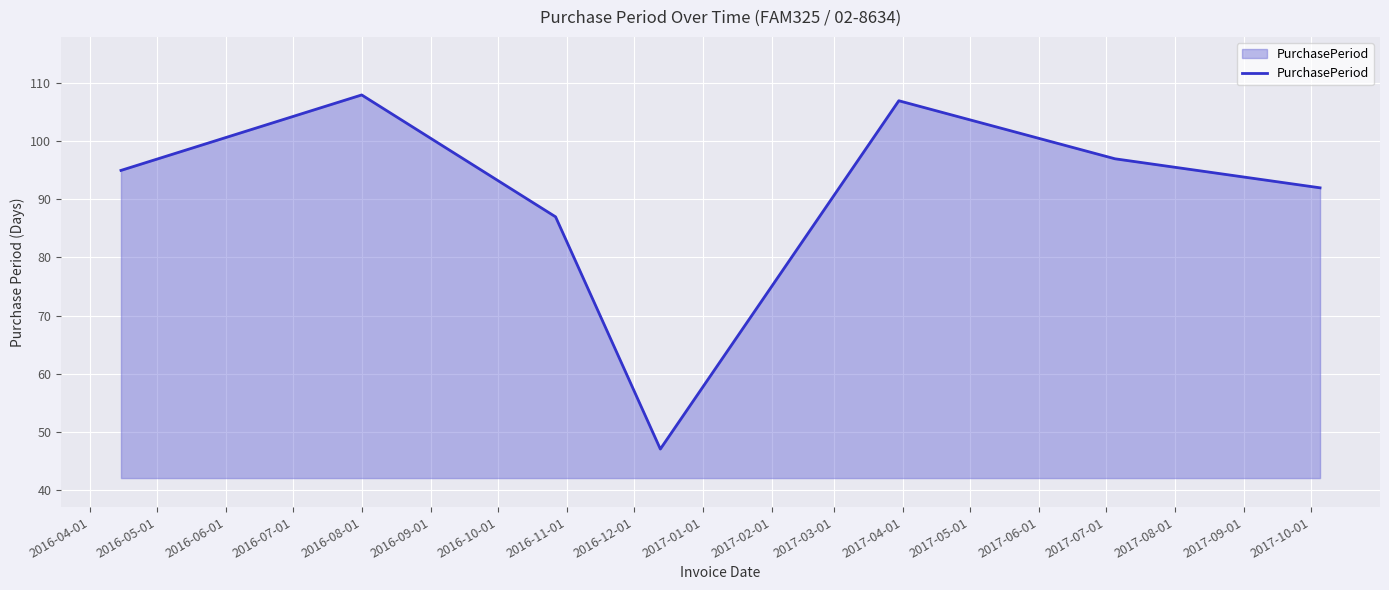

What is the average value?

90